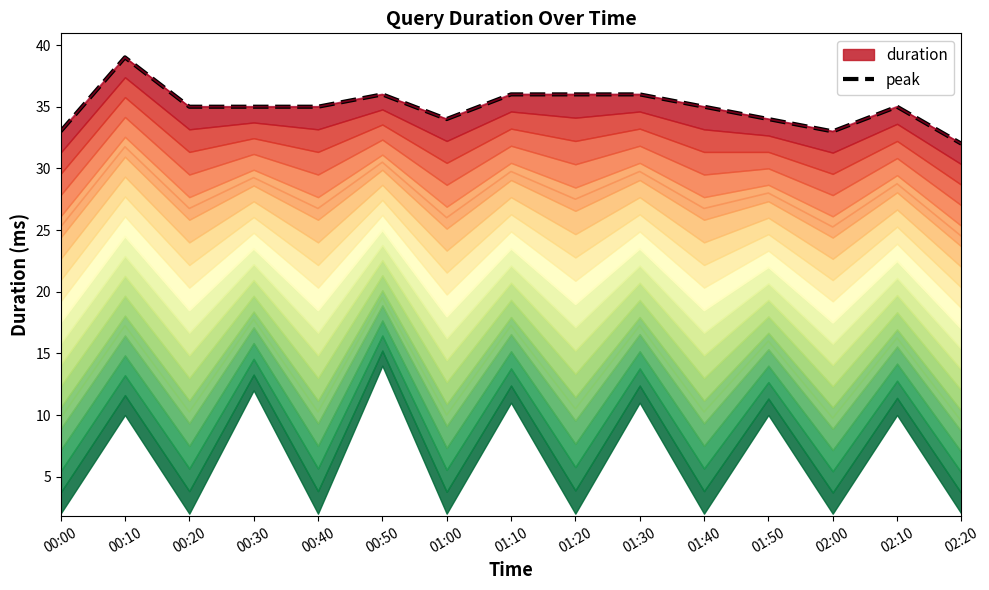

What is the label of the 8th point from the right?

01:10